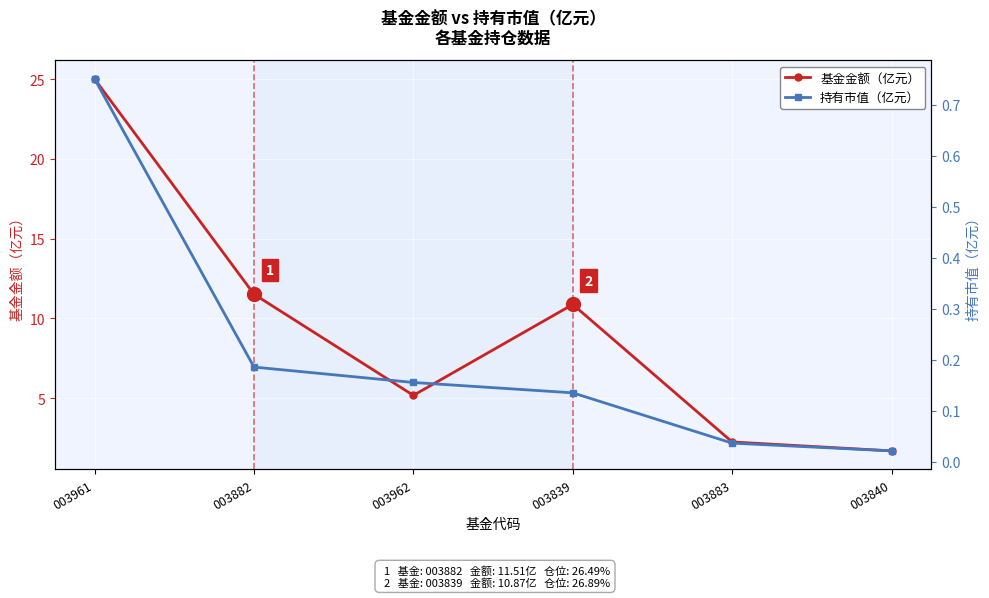

Reading left to right, what are all the values shown in this chart?

基金金额（亿元）: 003961=25.0	003882=11.5	003962=5.2	003839=10.9	003883=2.2	003840=1.7
持有市值（亿元）: 003961=0.8	003882=0.2	003962=0.2	003839=0.1	003883=0.0	003840=0.0